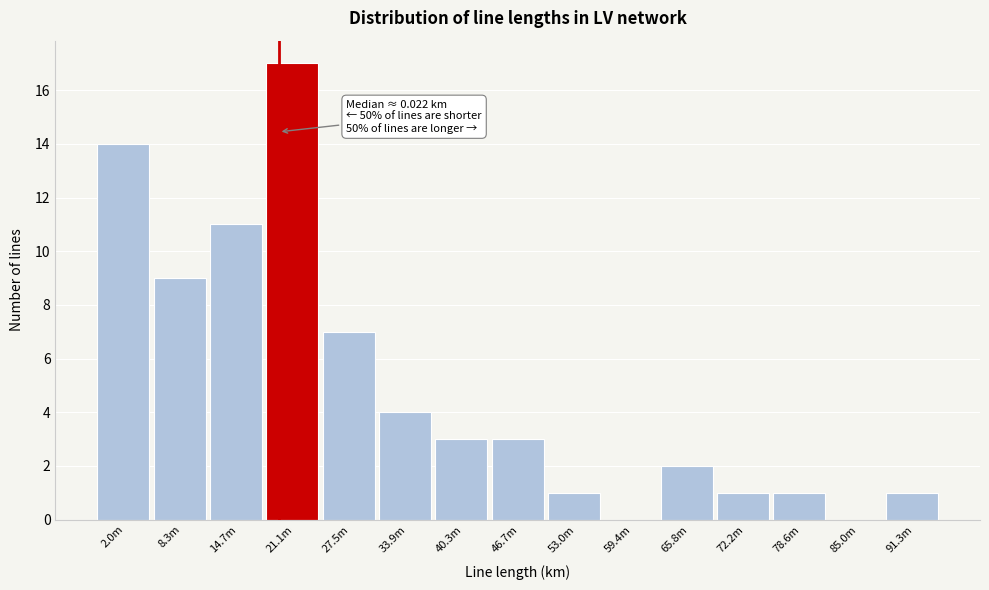

Reading left to right, transcribe all the data shown in this chart.

2.0m=14	8.3m=9	14.7m=11	21.1m=17	27.5m=7	33.9m=4	40.3m=3	46.7m=3	53.0m=1	59.4m=0	65.8m=2	72.2m=1	78.6m=1	85.0m=0	91.3m=1